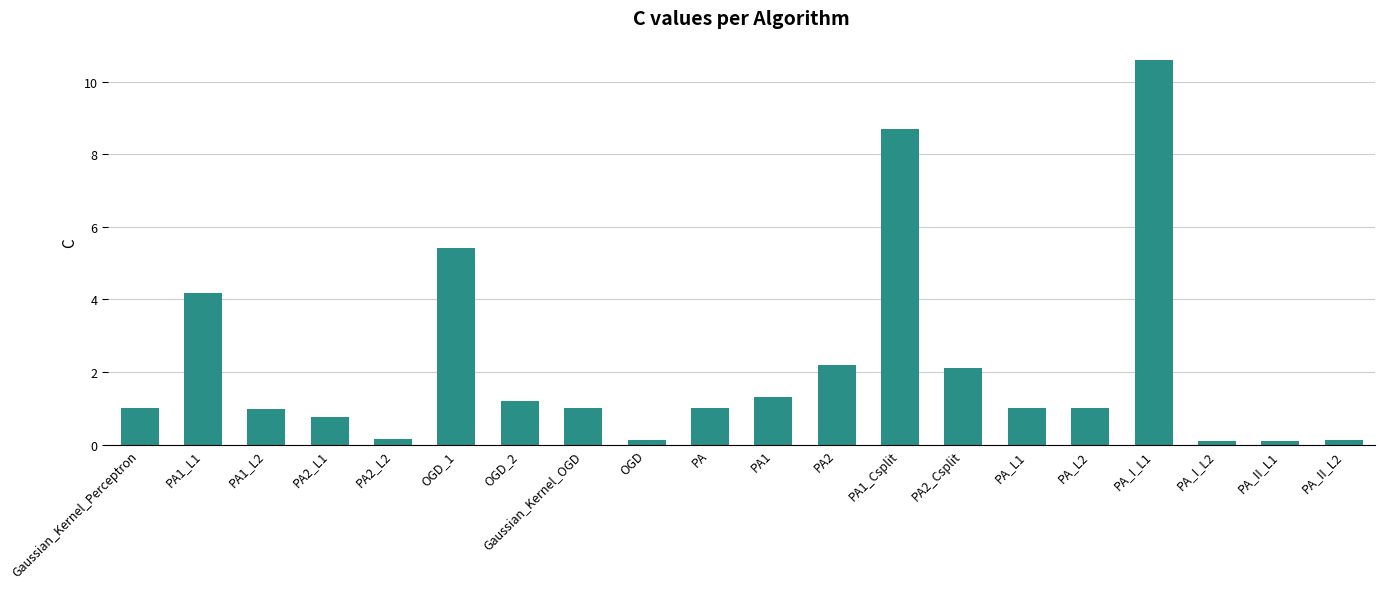

The value at OGD_2 is 1.2. True or false?

True